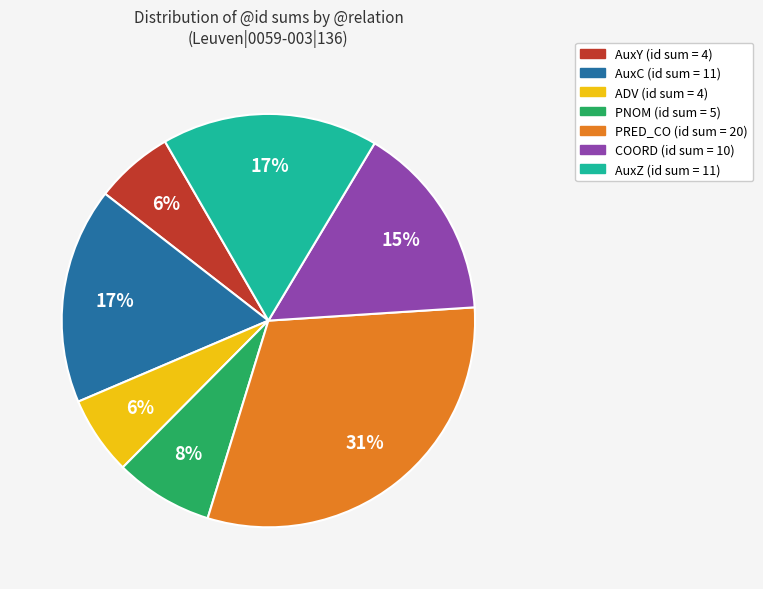

To the nearest percent, what is the average slice percentage?

14%